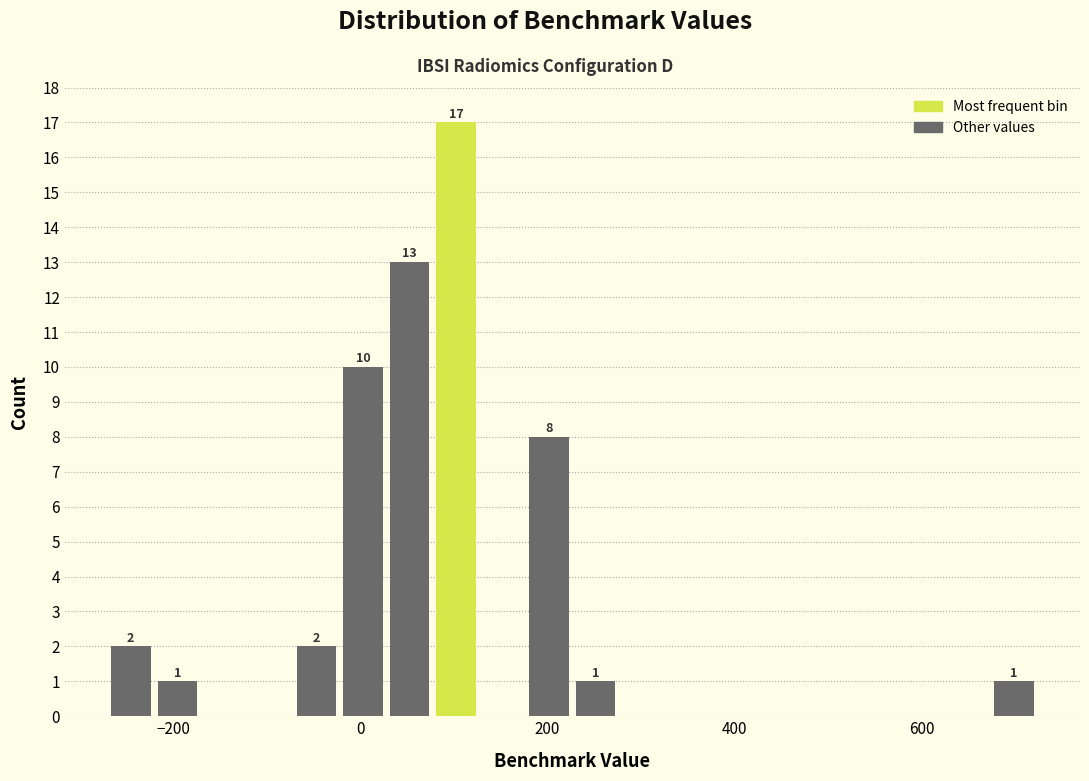

Around what value on the x-axis is the tallest bar? Give the approximate position of its centre, as read against the axis.

100